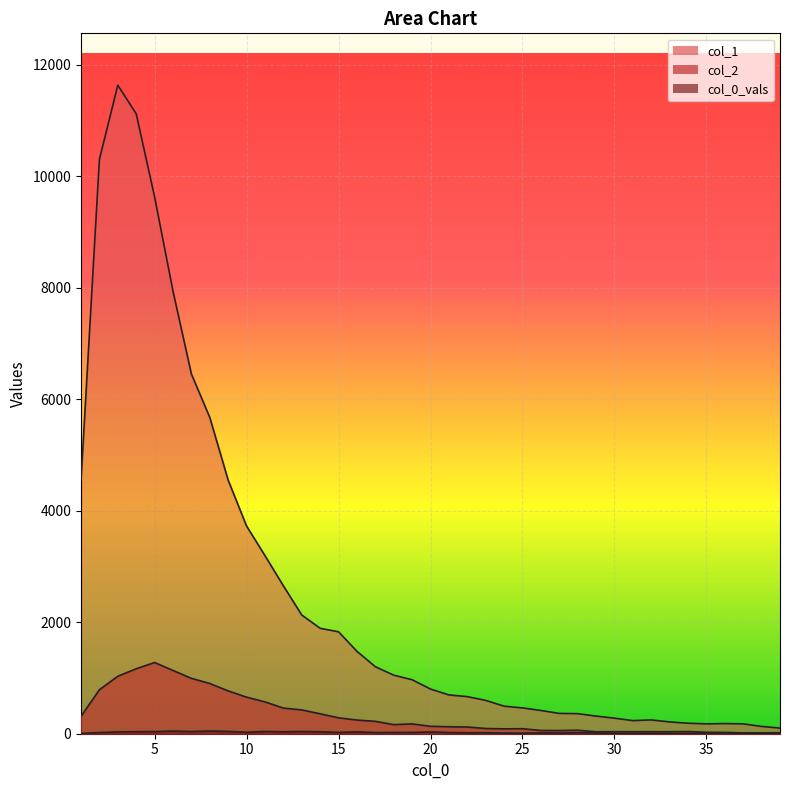

The col_0_vals series shows 30 at 28. True or false?

False